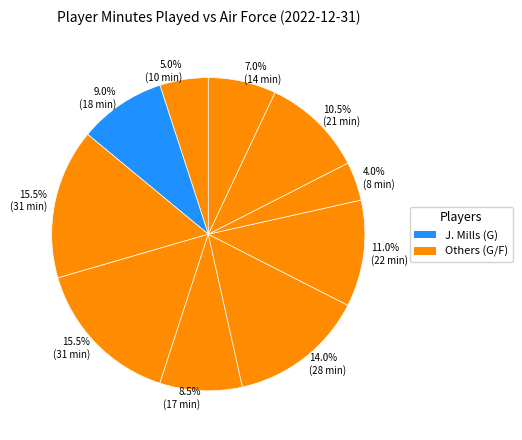

Count the number of slices in the pie.

10